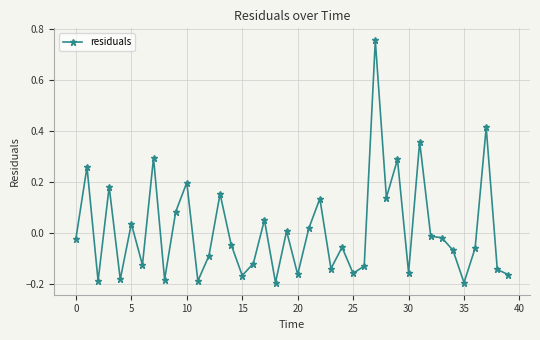

What is the difference between the maximum and minimum values?

1.0